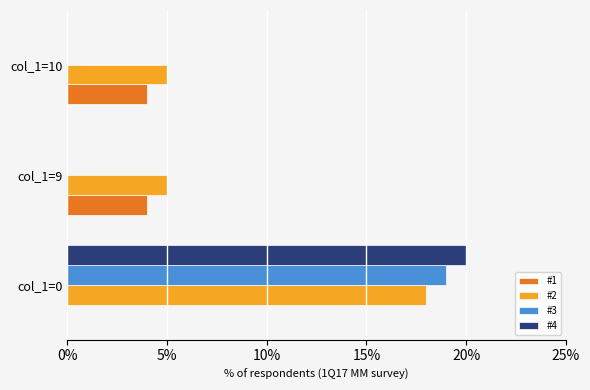

Is it true that #4 equals -11 at col_1=9?

False